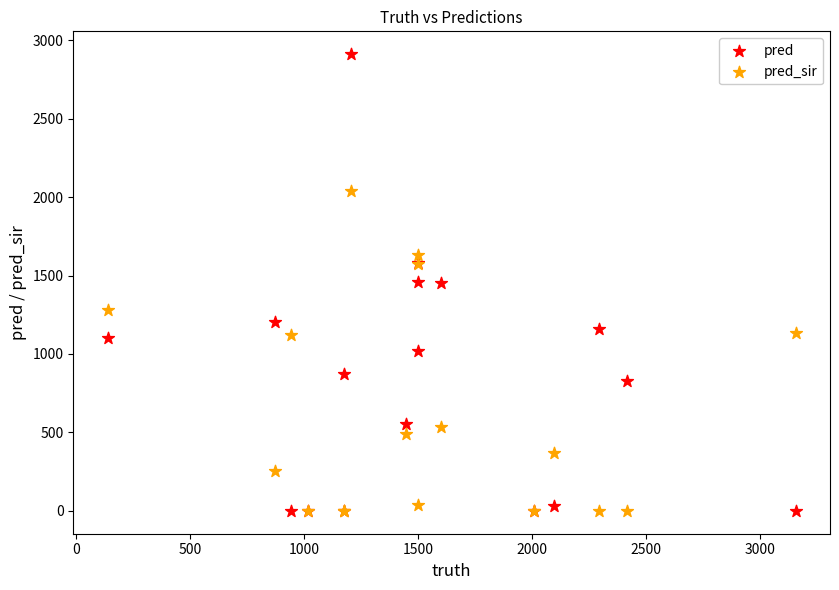

Which series has the largest Y range (max minus min)?

pred